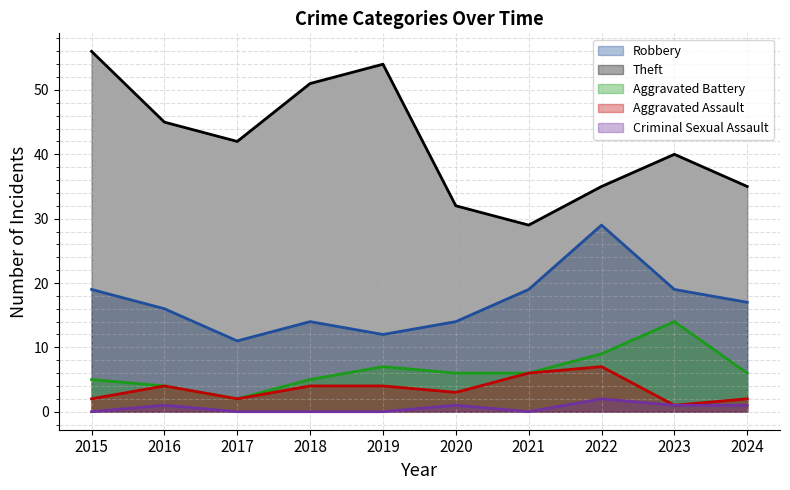

Count the number of data series in this chart.

5